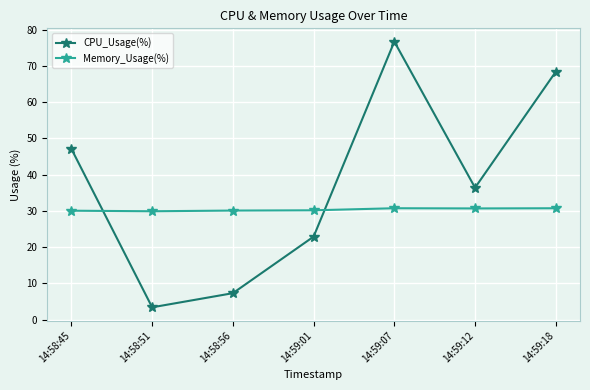

Between 14:58:51 and 14:59:12, which series saw the biggest shift?

CPU_Usage(%)